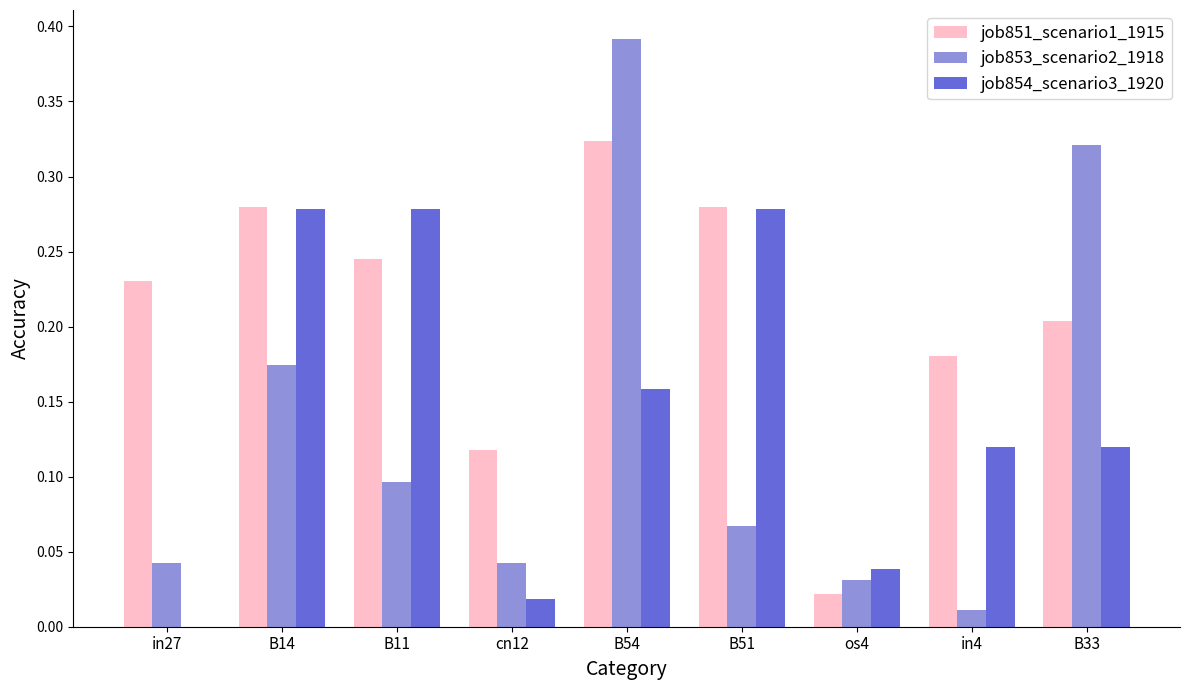

Between in4 and B33, which series saw the biggest shift?

job853_scenario2_1918